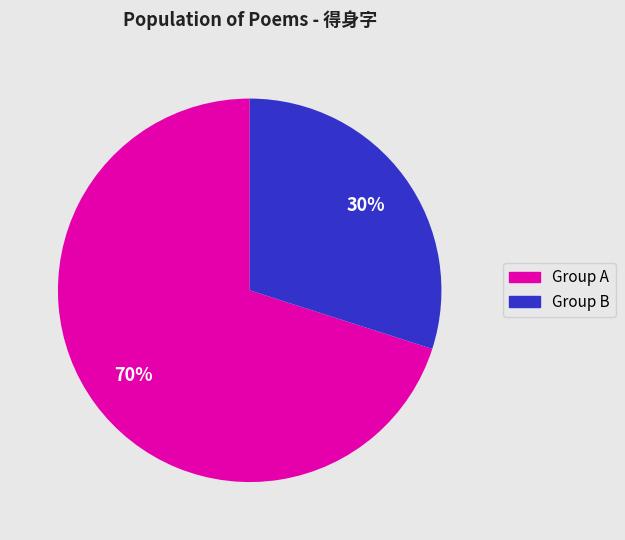

To the nearest percent, what is the difference between the largest and smallest slice percentages?

40%